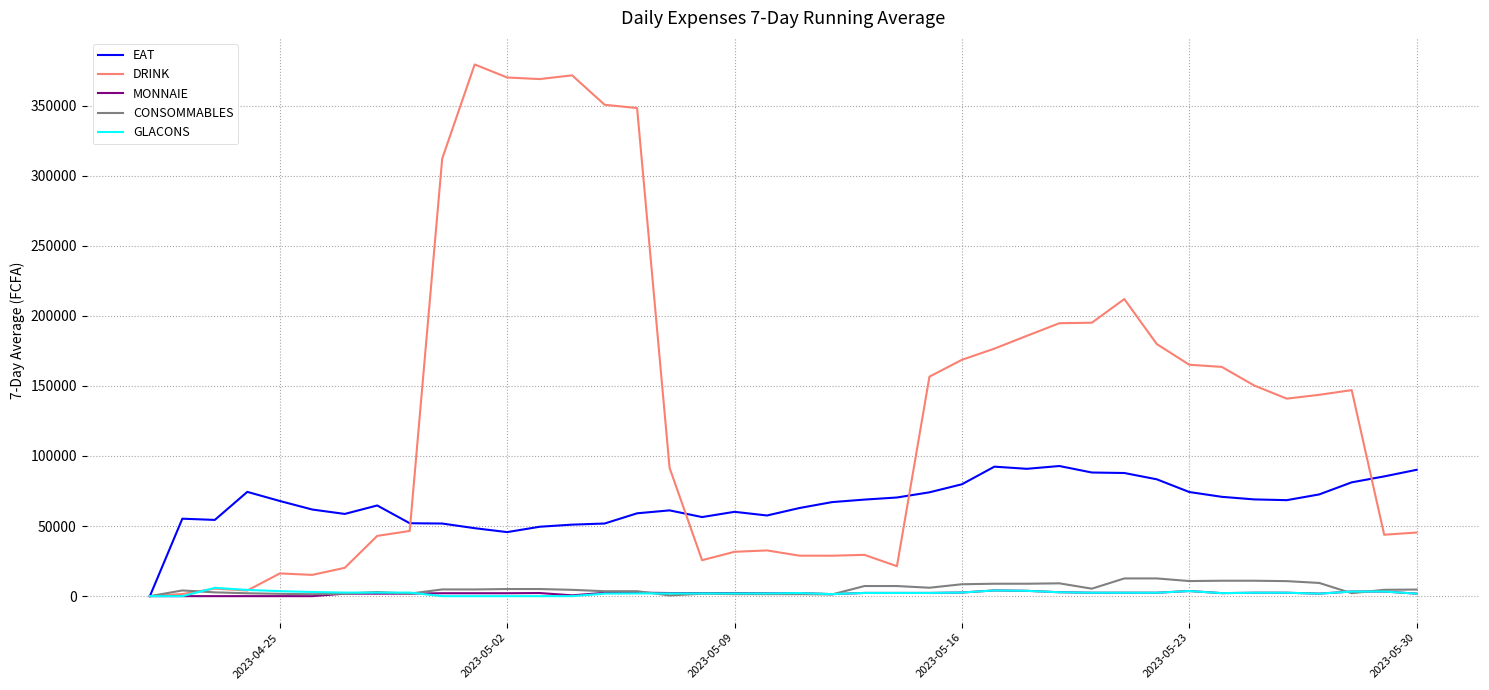

True or false: GLACONS has more than 1 points higher than both neighbors.

True